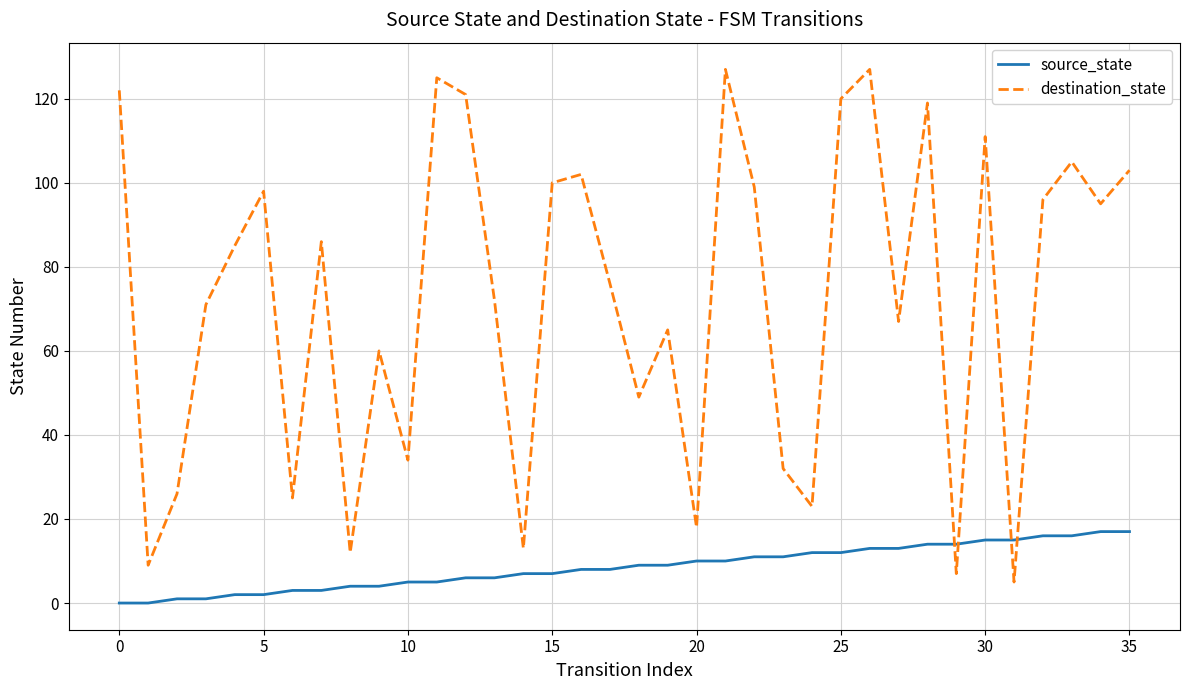

Which series has the largest total across all categories?

destination_state